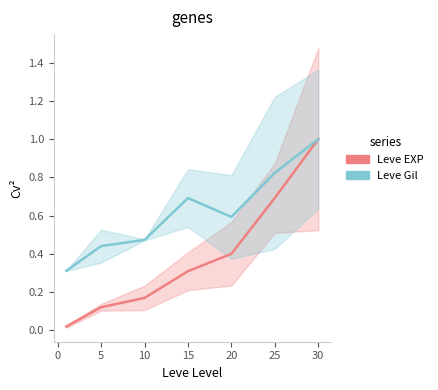

True or false: Leve EXP has more than 0 points higher than both neighbors.

False